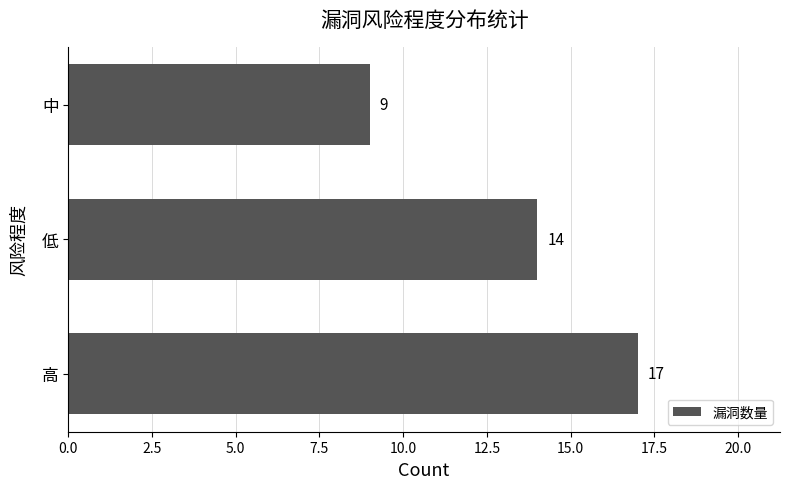

How many distinct data groups are displayed?

1